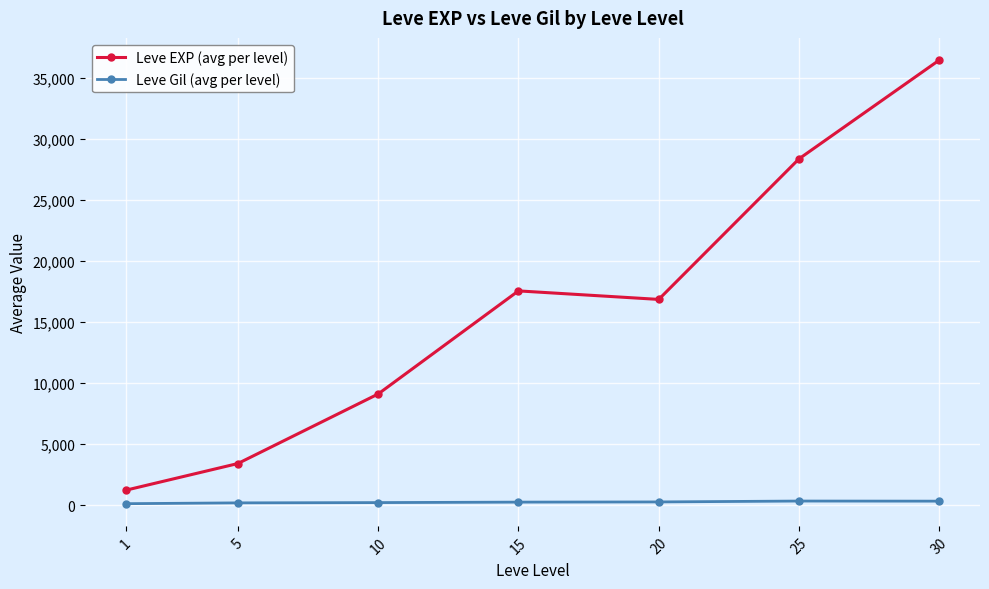

What is the spread (max minus min) of values at 10?

8903.8